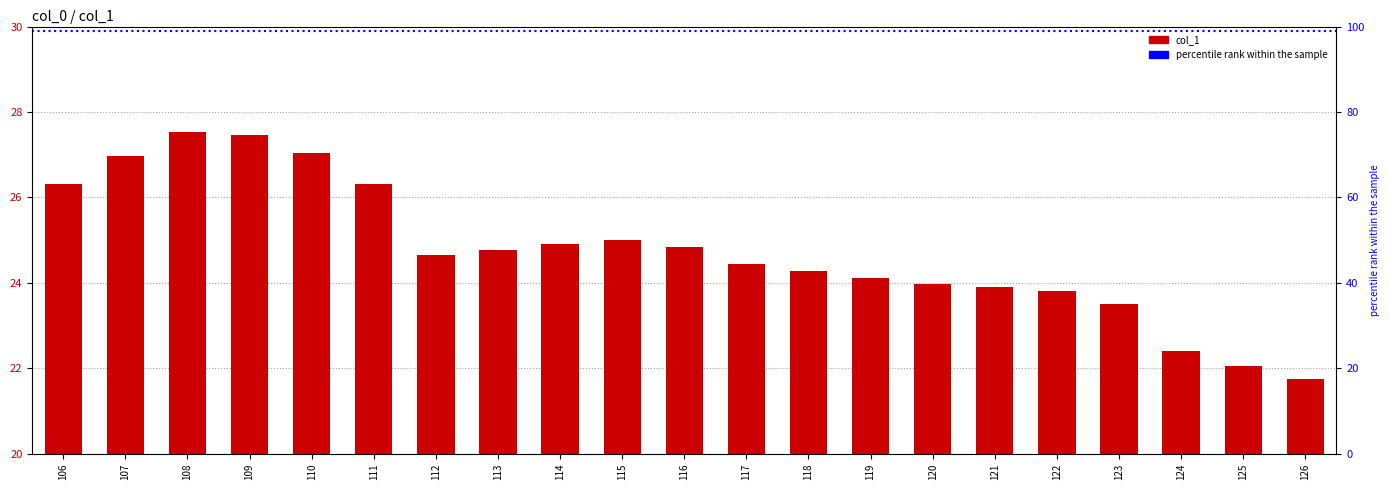

At which label does the data first exceed 24?

106